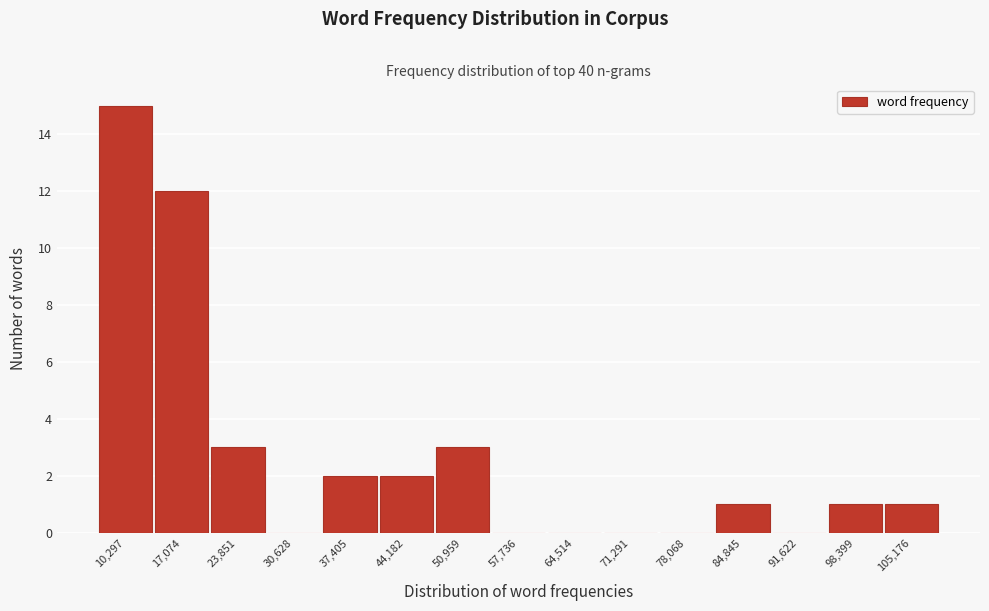

Reading left to right, transcribe all the data shown in this chart.

10,297=15	17,074=12	23,851=3	30,628=0	37,405=2	44,182=2	50,959=3	57,736=0	64,514=0	71,291=0	78,068=0	84,845=1	91,622=0	98,399=1	105,176=1